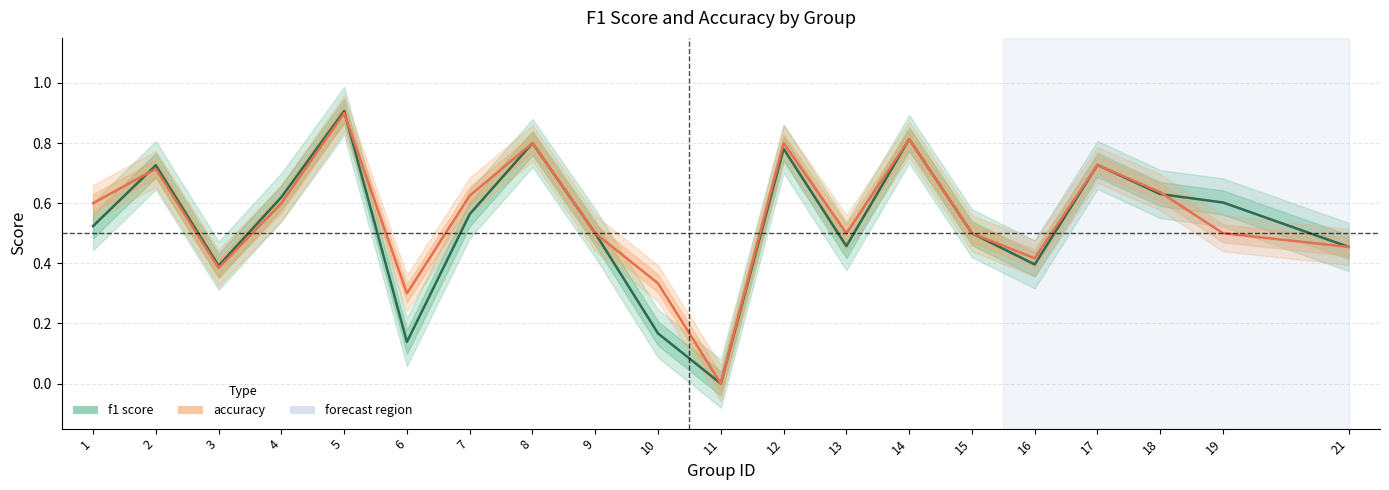

Rank the categories by f1 value from highest to lowest.

5, 14, 8, 12, 17, 2, 18, 4, 19, 7, 1, 9, 15, 13, 21, 16, 3, 10, 6, 11